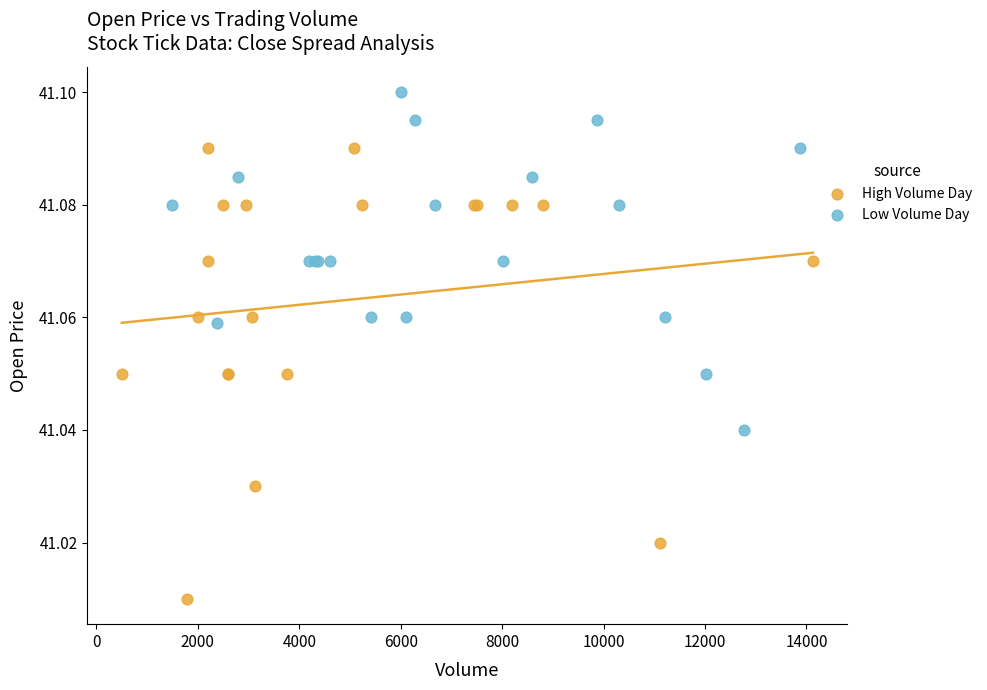

What are all the series names shown in the legend?

High Volume Day, Low Volume Day